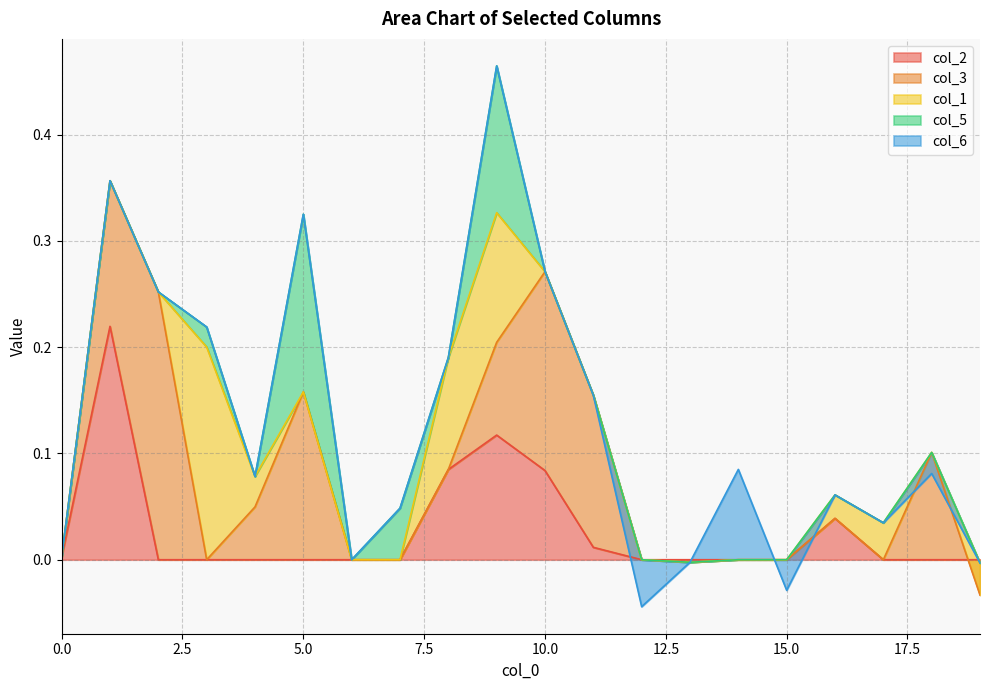

Where does the col_3 series first go above 0?

1